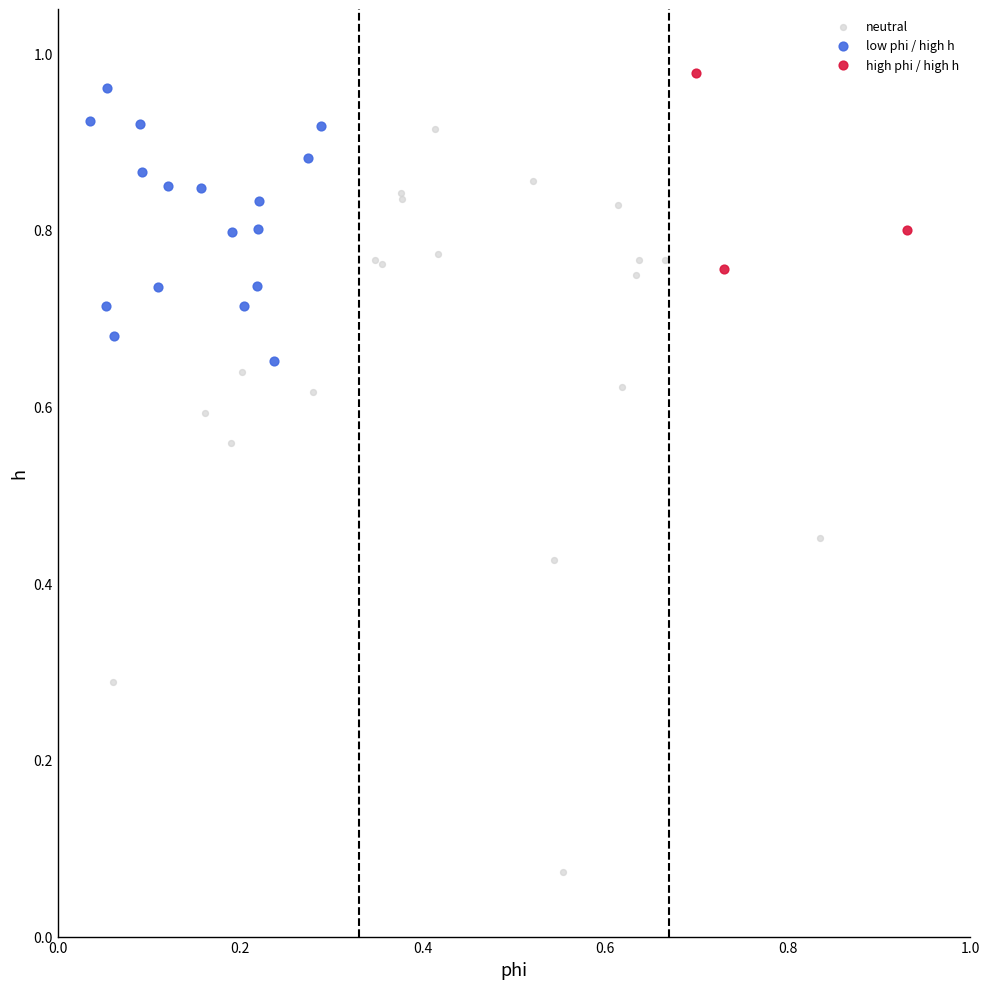

Which series reaches the maximum Y coordinate?

high phi / high h